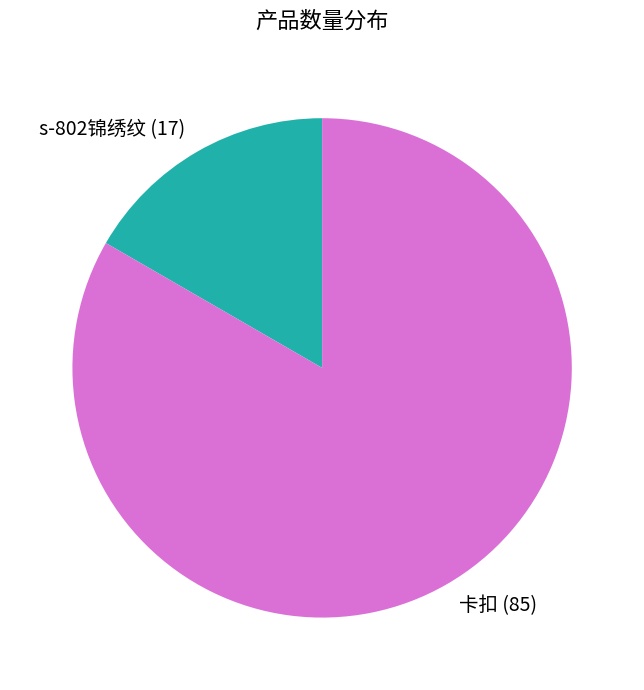

How many slices are in this pie chart?

2